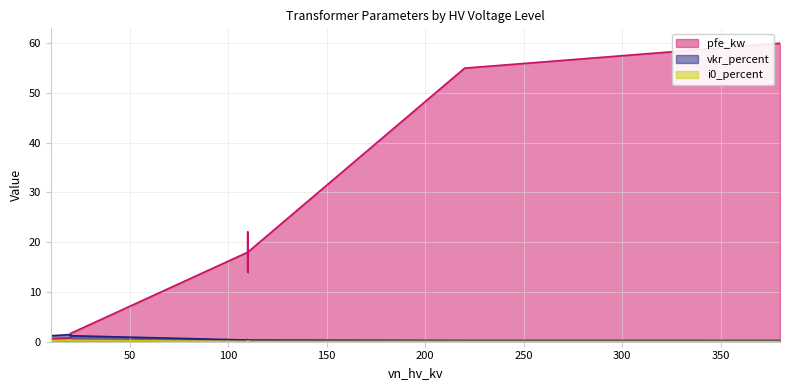

In i0_percent, how many points are higher than both neighbors (excluding endpoints)?

2